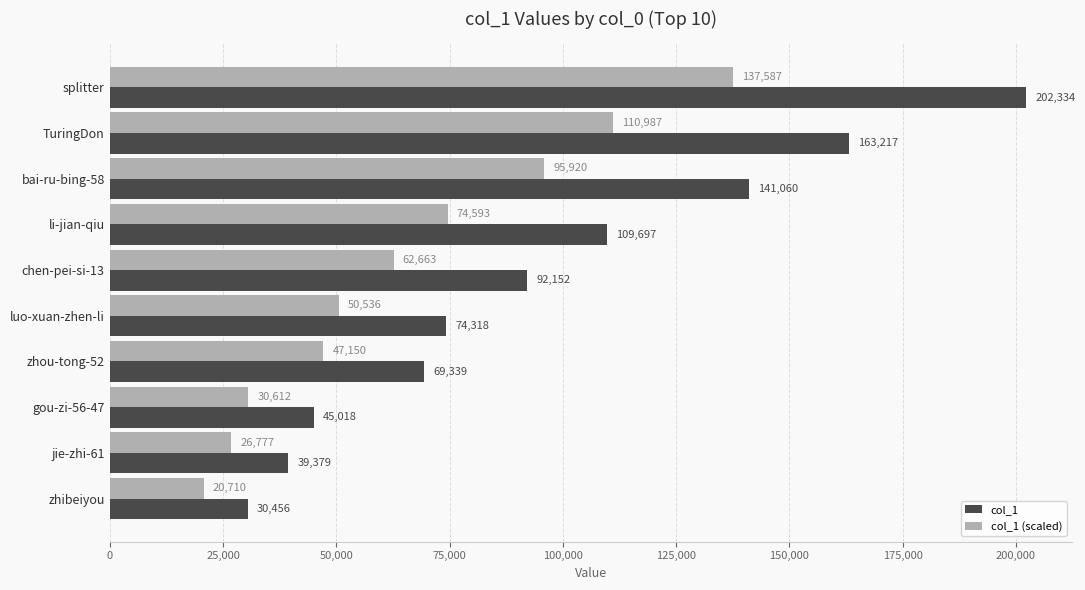

Is it true that col_1 equals 11575.5 at gou-zi-56-47?

False